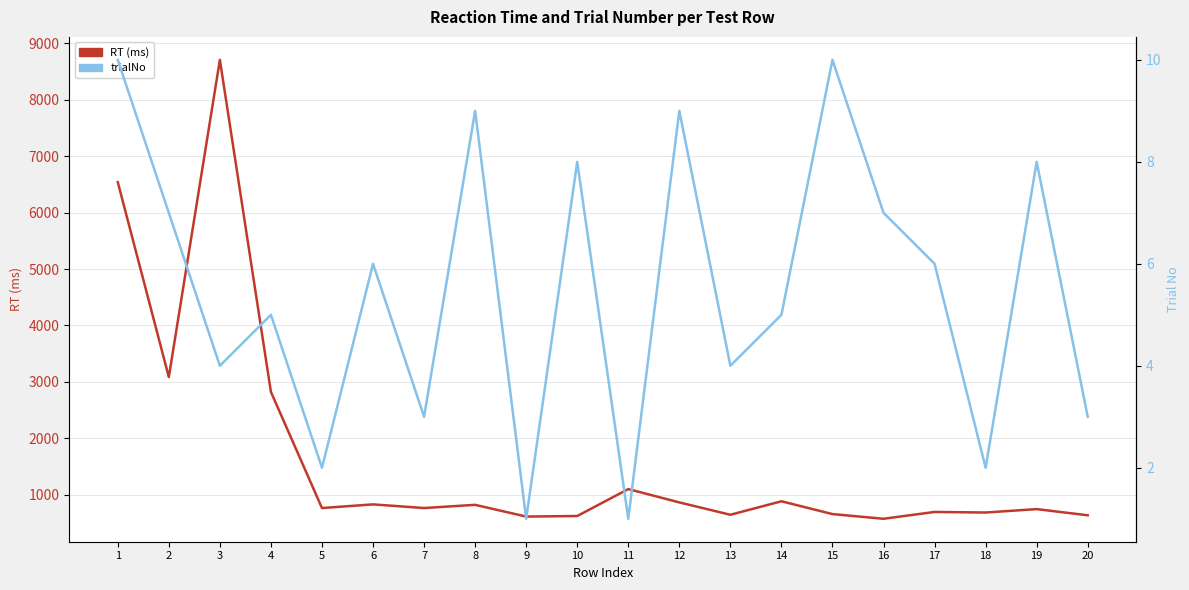

At how many categories does at least one series exceed 6347?

2